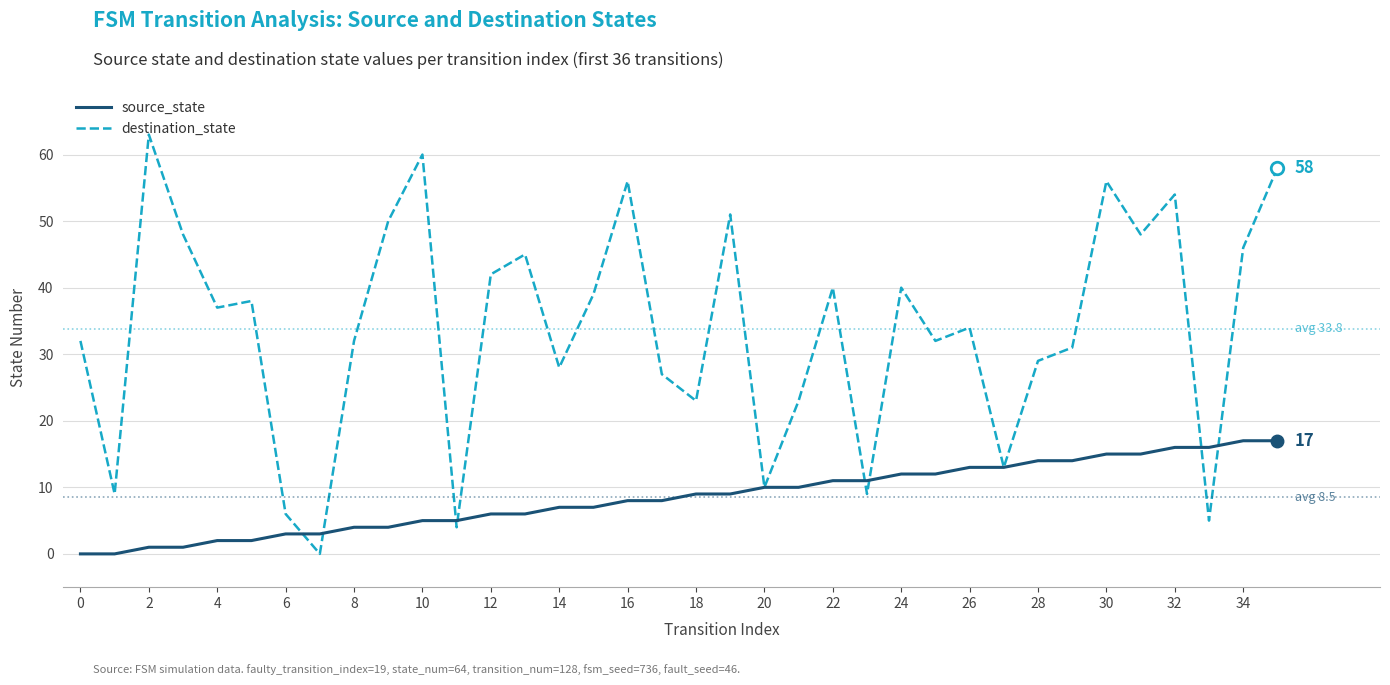

What is the greatest value displayed?

63